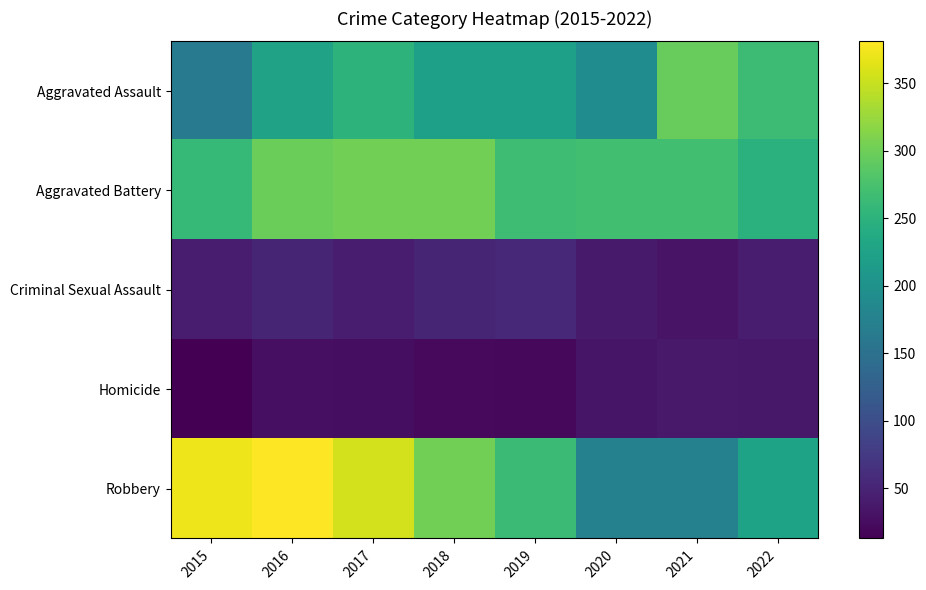

Reading left to right, what are all the values shown in this chart?

Aggravated Assault: 2015=164	2016=225	2017=251	2018=220	2019=220	2020=192	2021=295	2022=265
Aggravated Battery: 2015=260	2016=298	2017=303	2018=302	2019=267	2020=269	2021=270	2022=248
Criminal Sexual Assault: 2015=43	2016=51	2017=41	2018=51	2019=54	2020=39	2021=33	2022=43
Homicide: 2015=13	2016=28	2017=27	2018=23	2019=21	2020=34	2021=38	2022=36
Robbery: 2015=372	2016=381	2017=356	2018=302	2019=264	2020=174	2021=175	2022=227